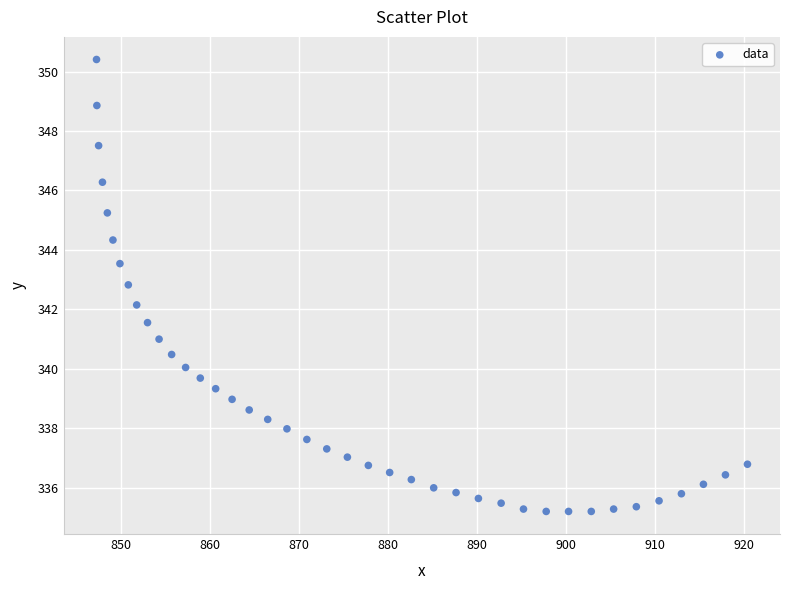

What is the range of Y values (max minus min)?

15.2